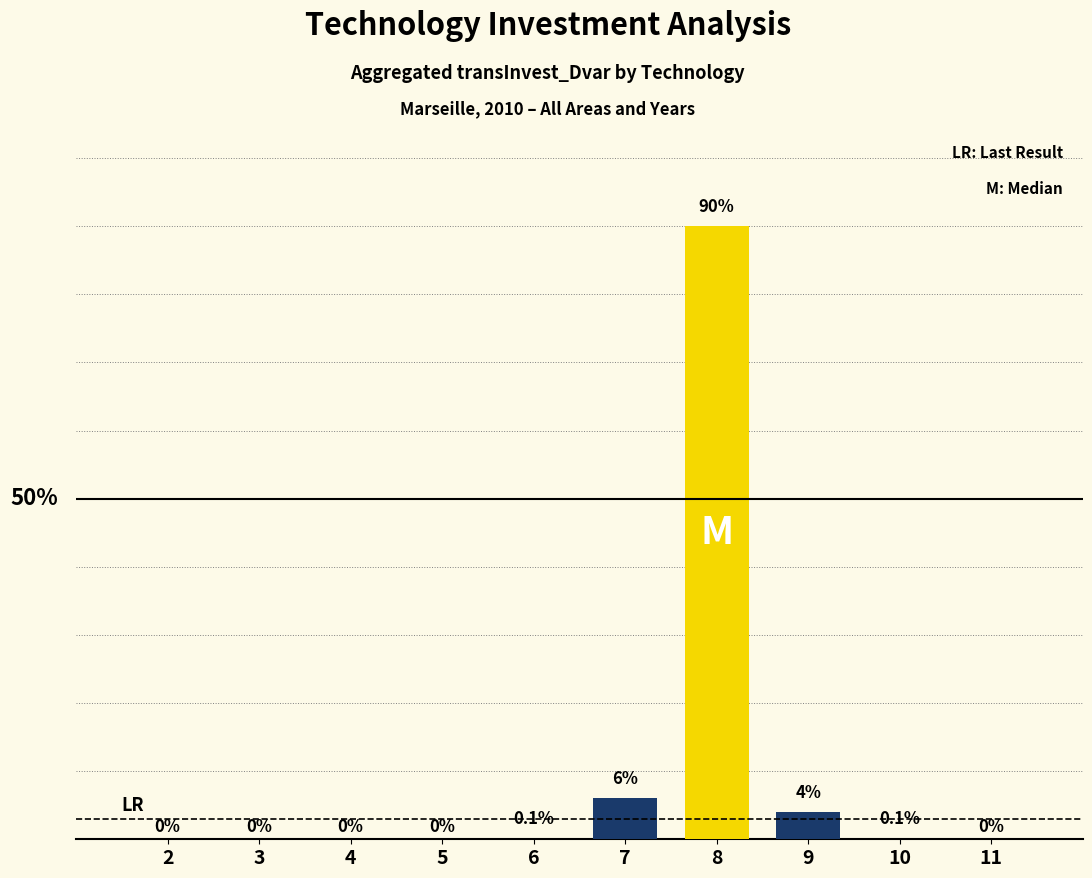

True or false: the data shows -48.1 at 3.

False